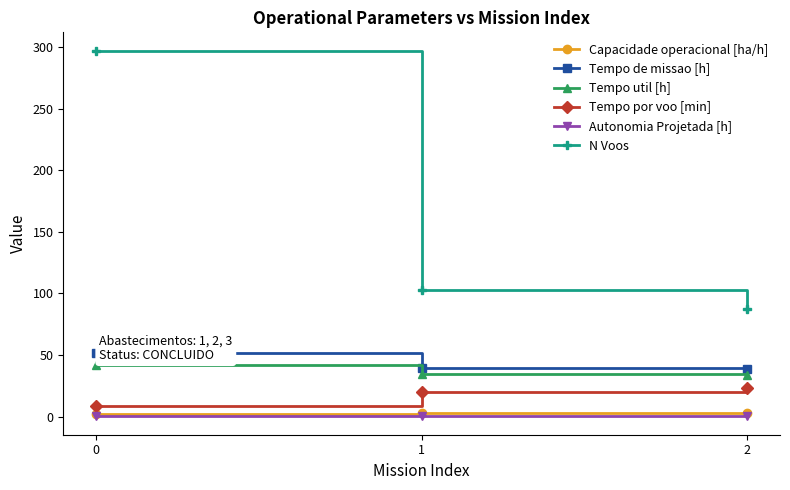

Is this an area chart (filled region under the line)?

No